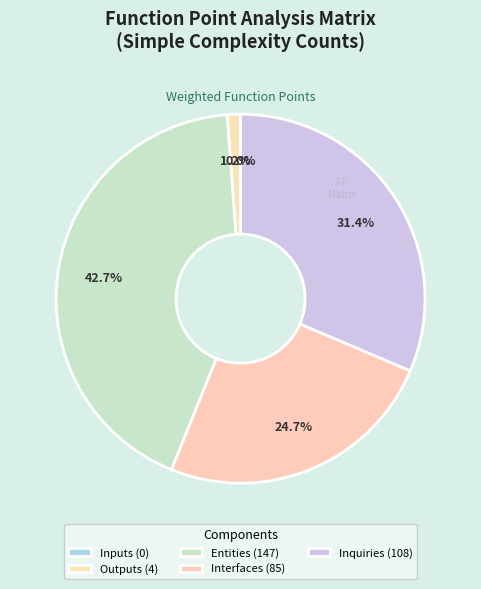

What is the smallest slice in the pie chart?

Inputs